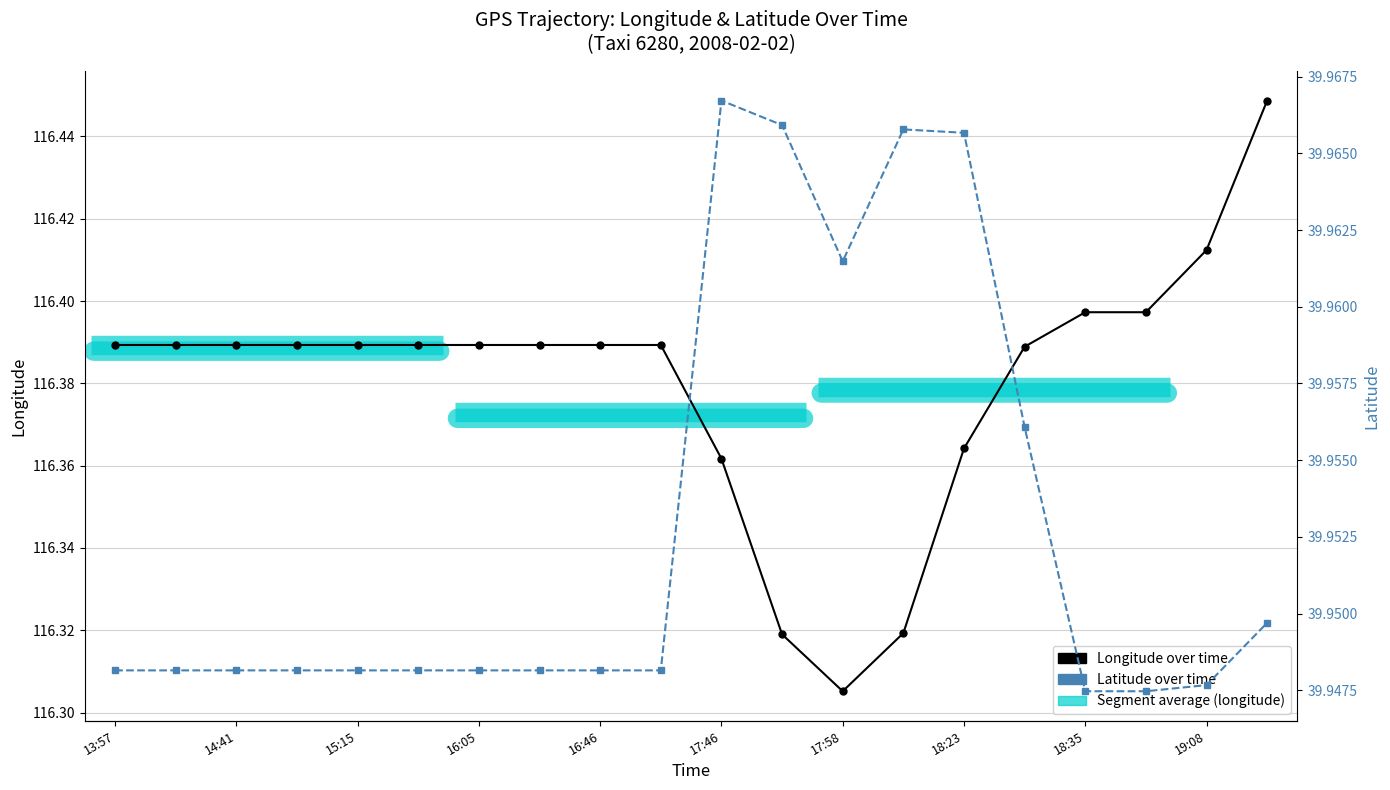

At how many categories does at least one series exceed 104?

20